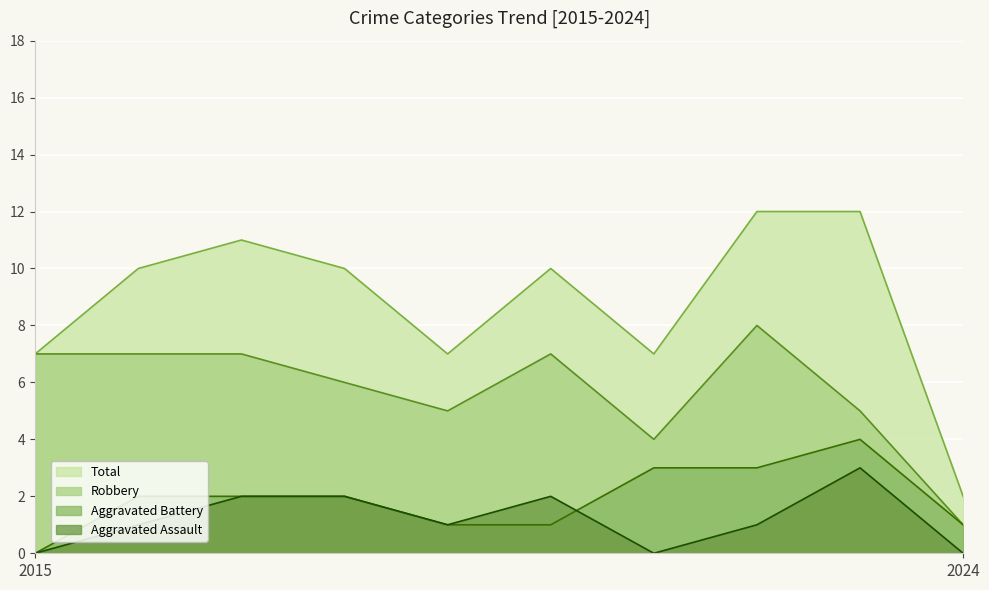

True or false: Robbery has more than 2 points higher than both neighbors.

False